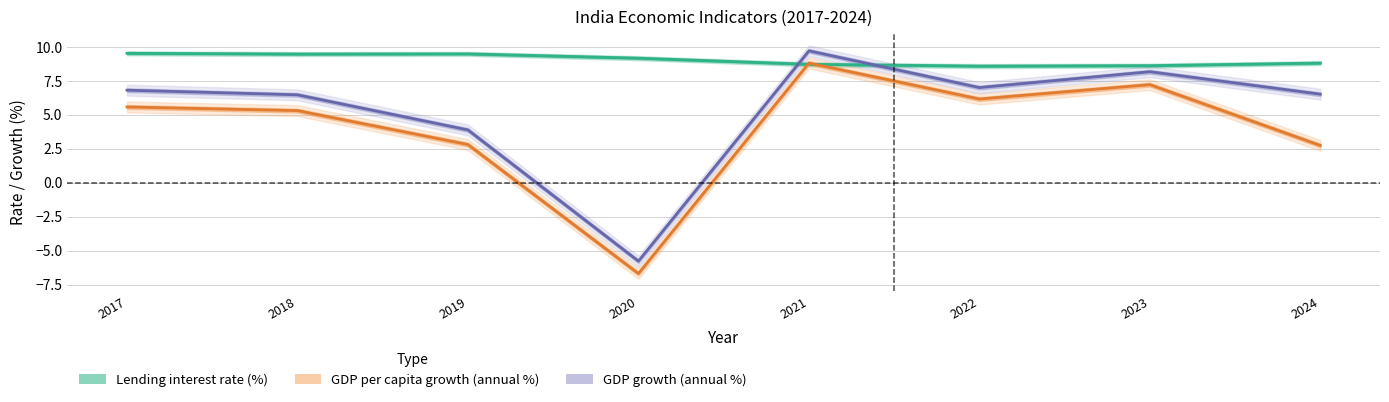

How many positive values does the GDP per capita growth (annual %) series have?

7